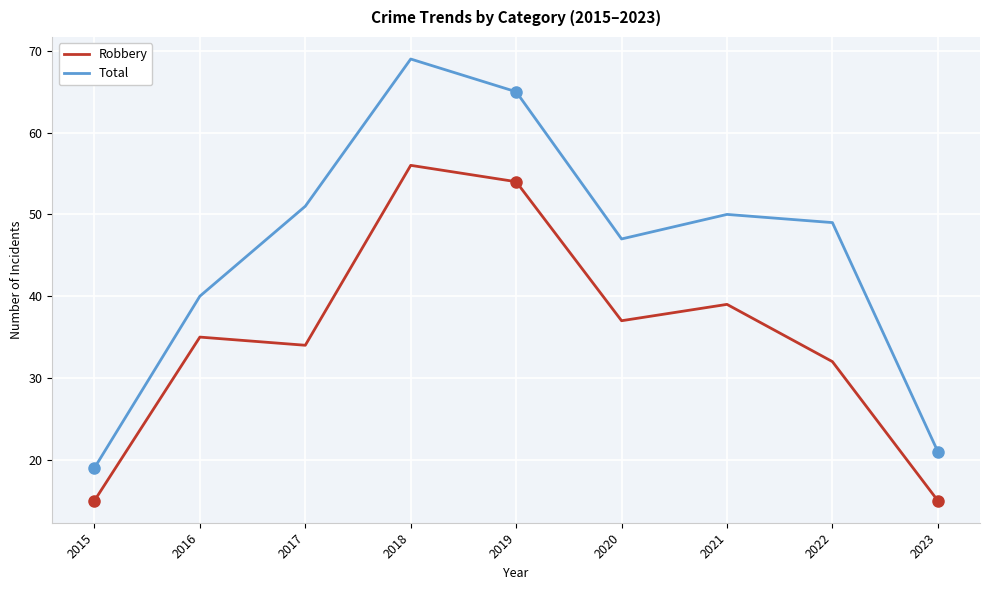

What is the maximum value shown in the chart?

69